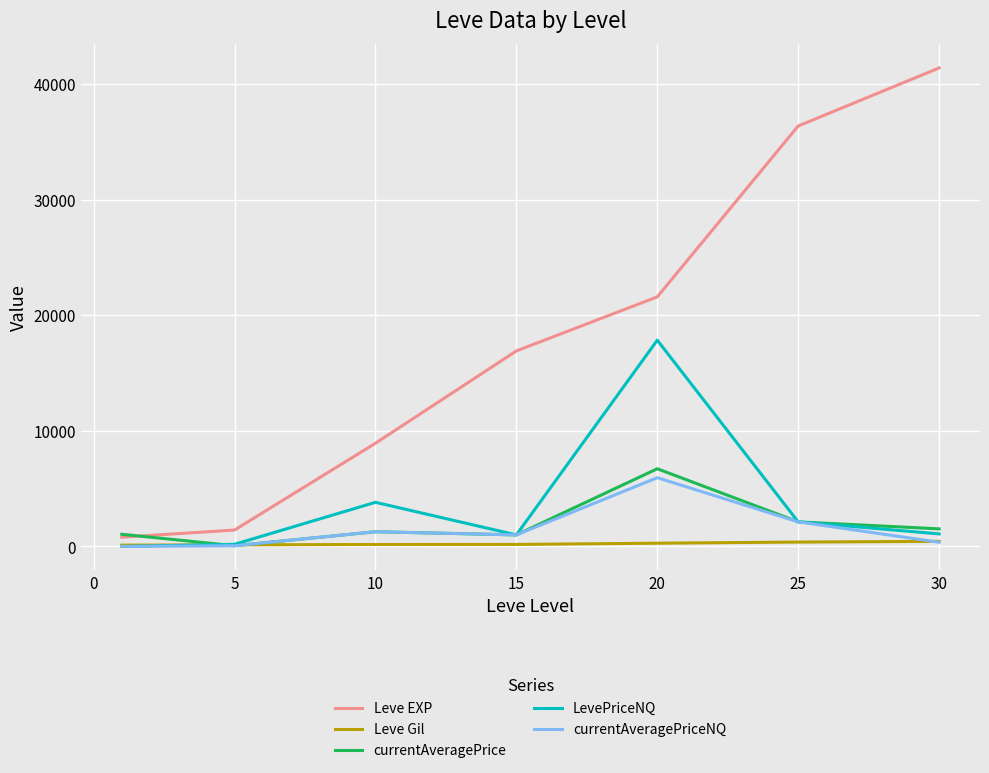

Which series has the largest range (max minus min)?

Leve EXP